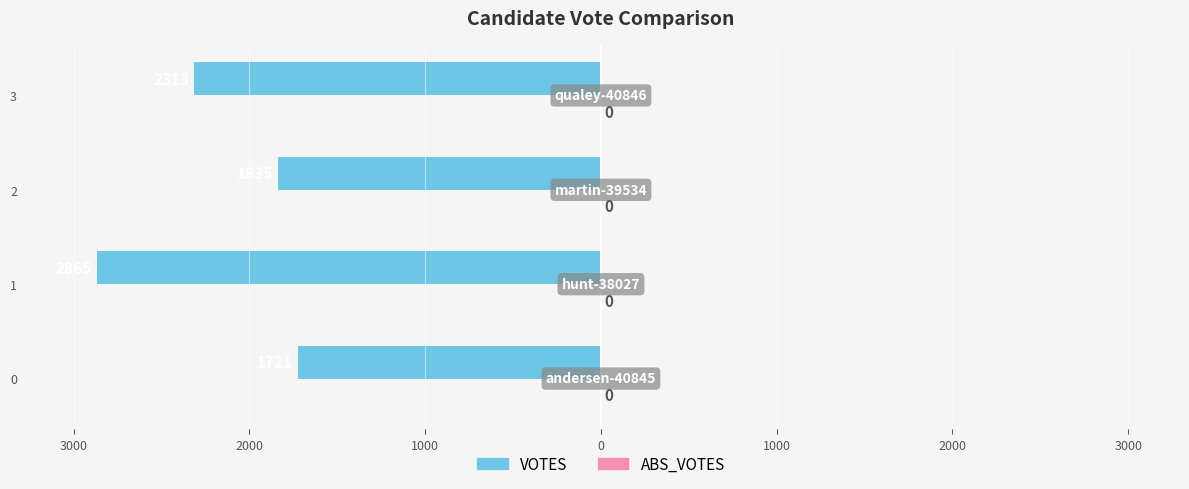

How many series are shown in this chart?

2